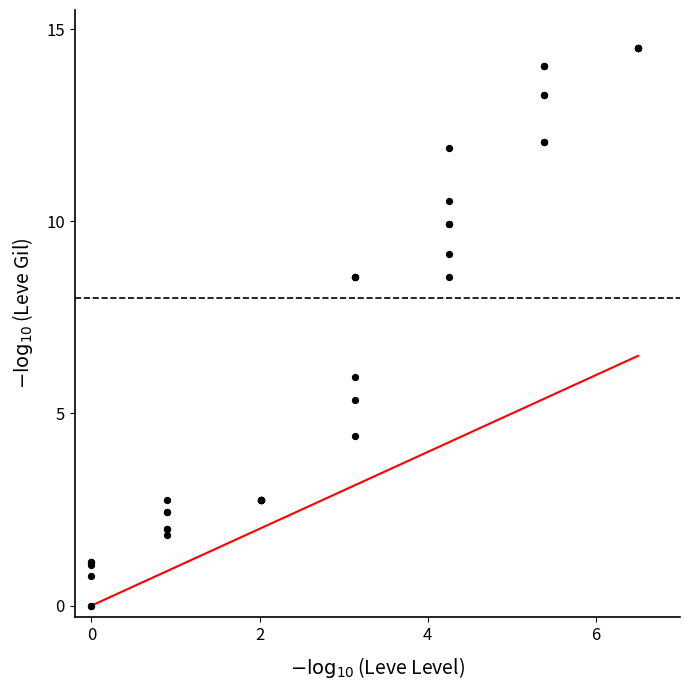

What Y value in the scatter plot is closest to 7?

6.0